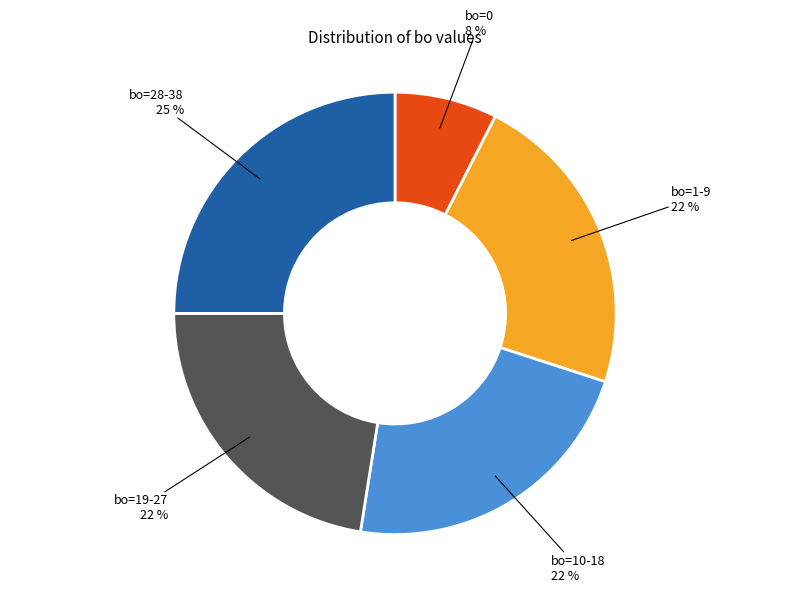

How many slices are in this pie chart?

5